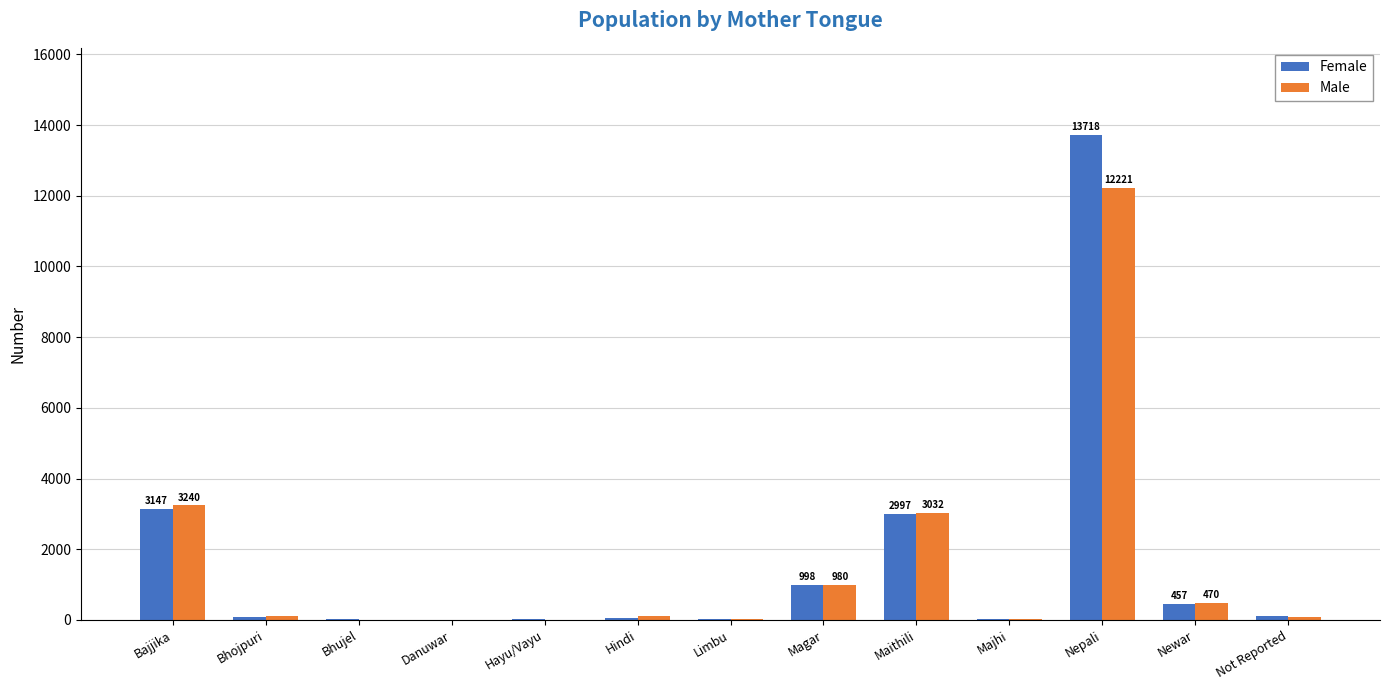

The Male series shows 12221 at Nepali. True or false?

True